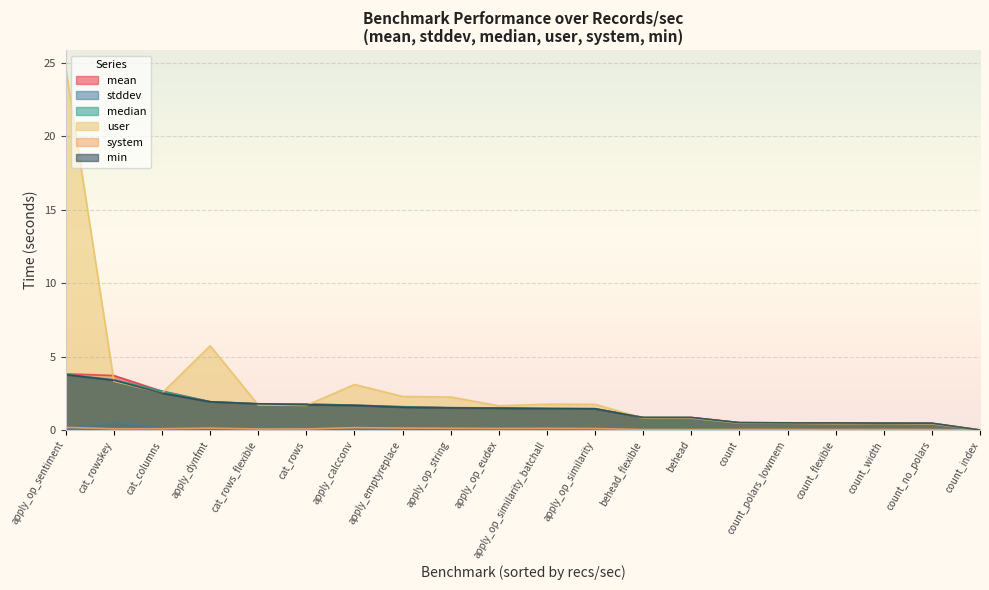

Where is system nearest to the value 0?

count_index